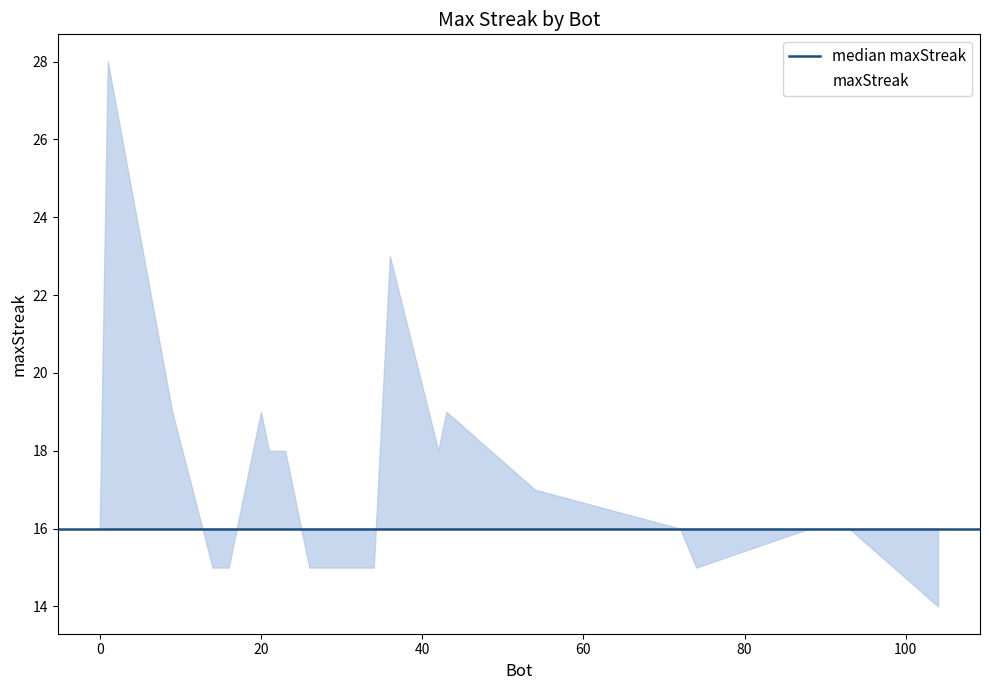

What is the greatest value displayed?

28